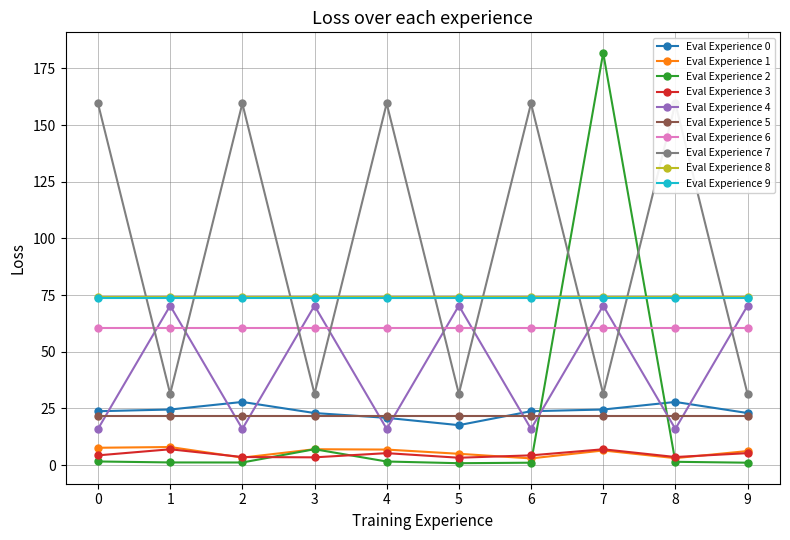

At which label does E1739138 reach its minimum?

5